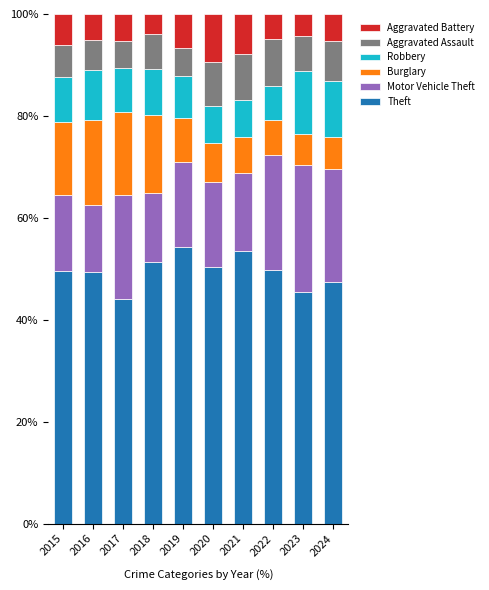

What is the sum of the Theft values at 2024 and 2017?

91.4